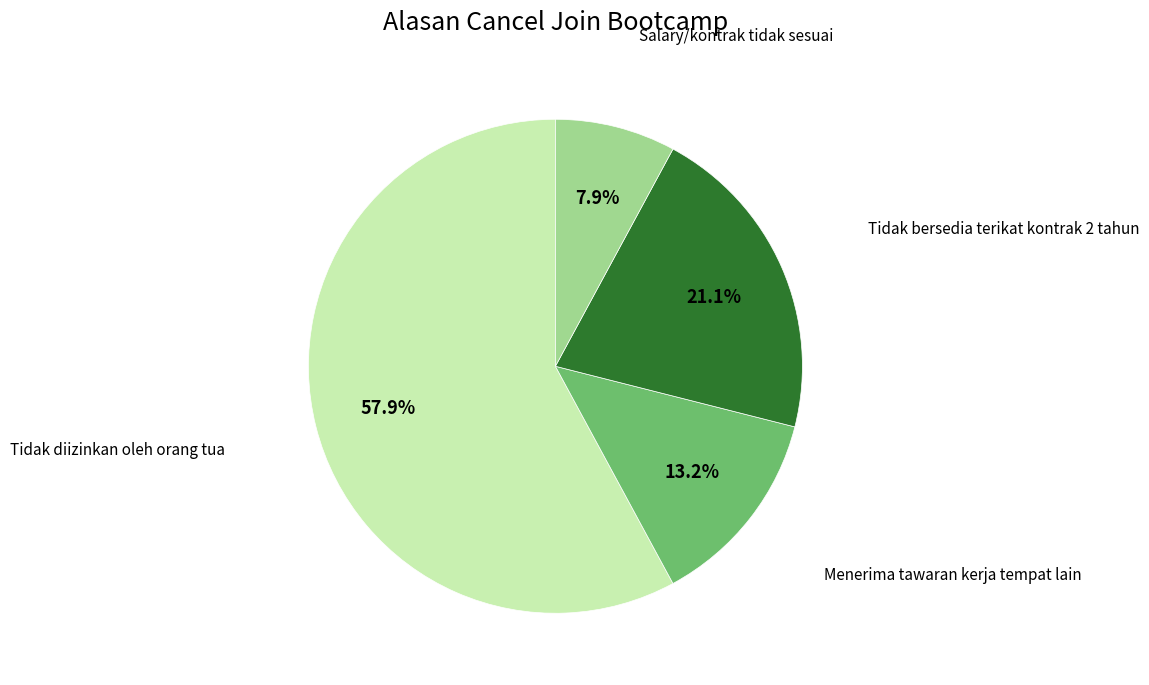

To the nearest percent, what percentage of the pie is Menerima tawaran kerja tempat lain?

13%